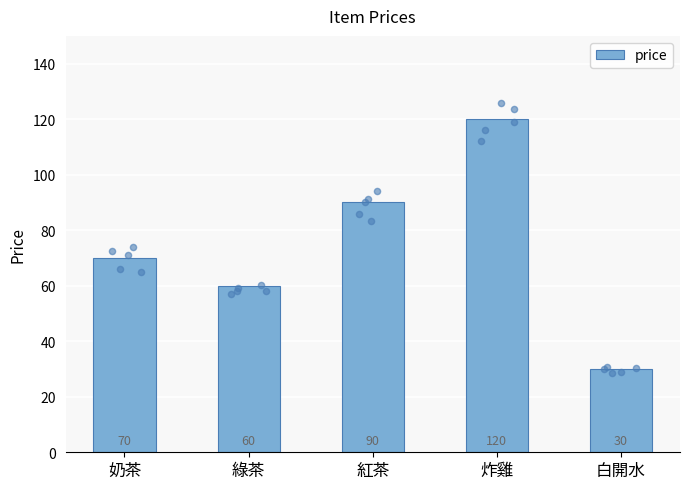

Approximately how many times larger is the value at 炸雞 compared to 奶茶?

1.7